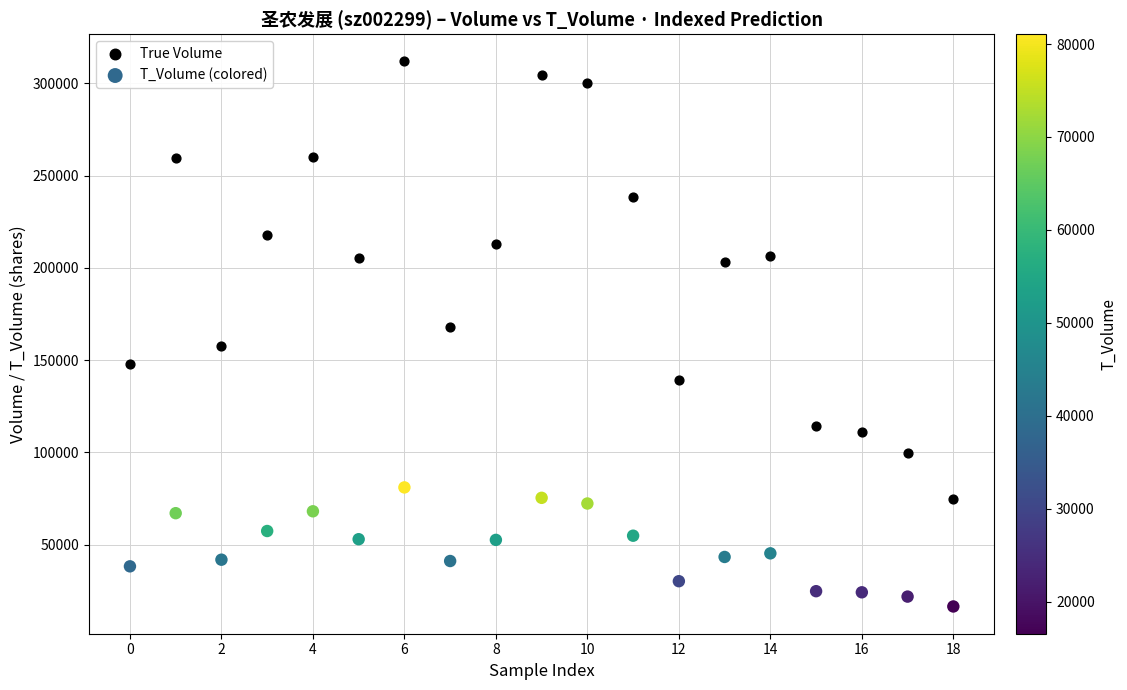

Which series has the largest Y range (max minus min)?

True Volume